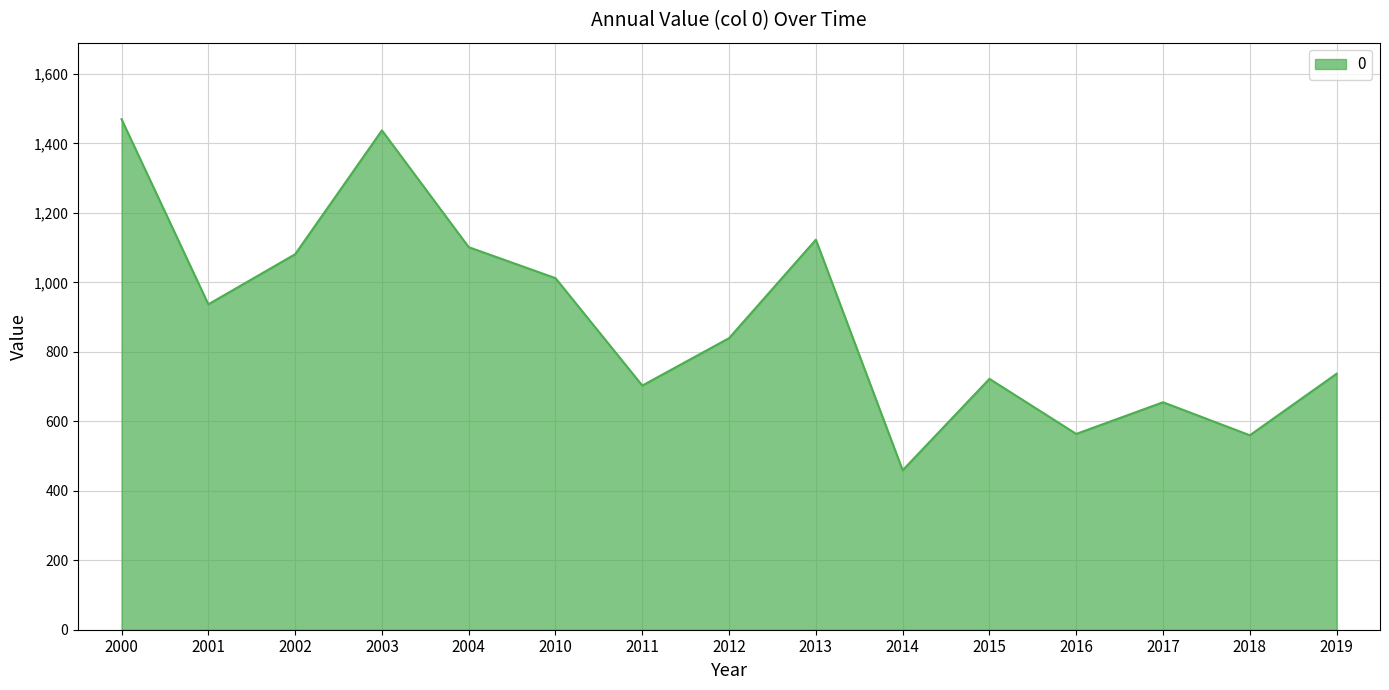

What is the sum of the values at 2017 and 2015?

1377.2